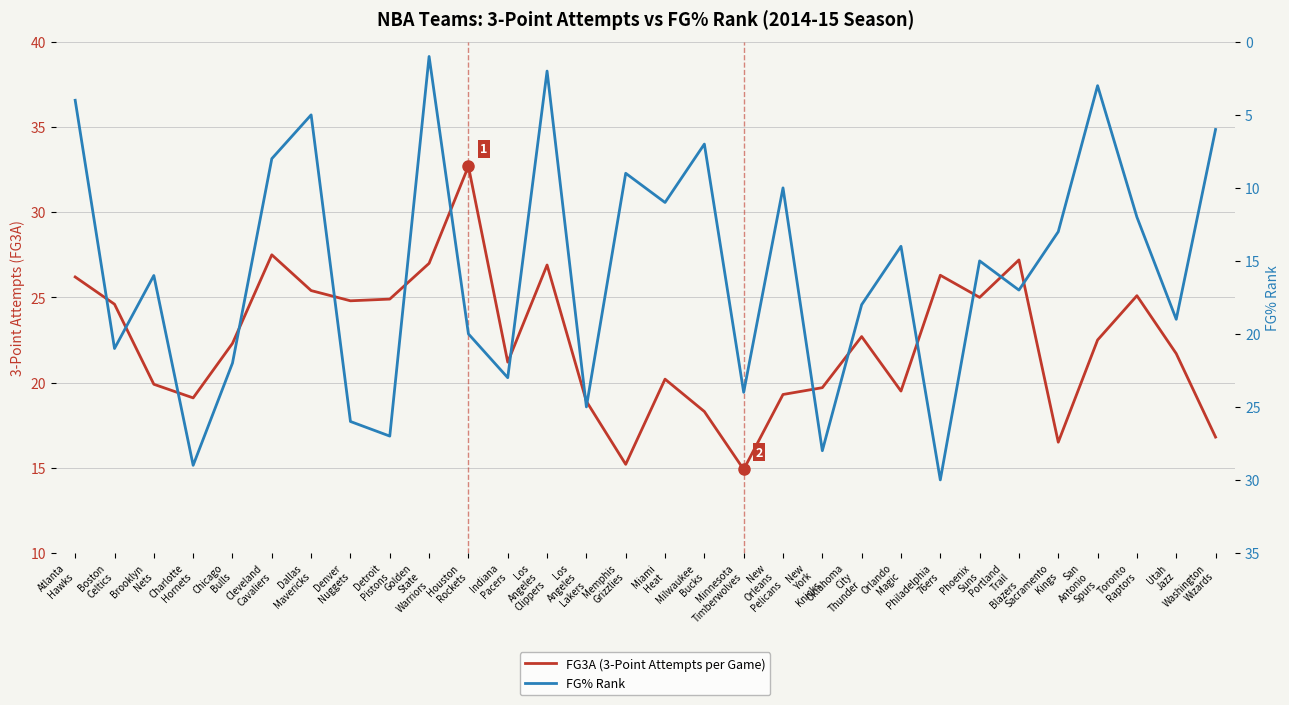

What is the difference between the second highest and second lowest values in the FG3A (3-Point Attempts per Game) series?

12.3